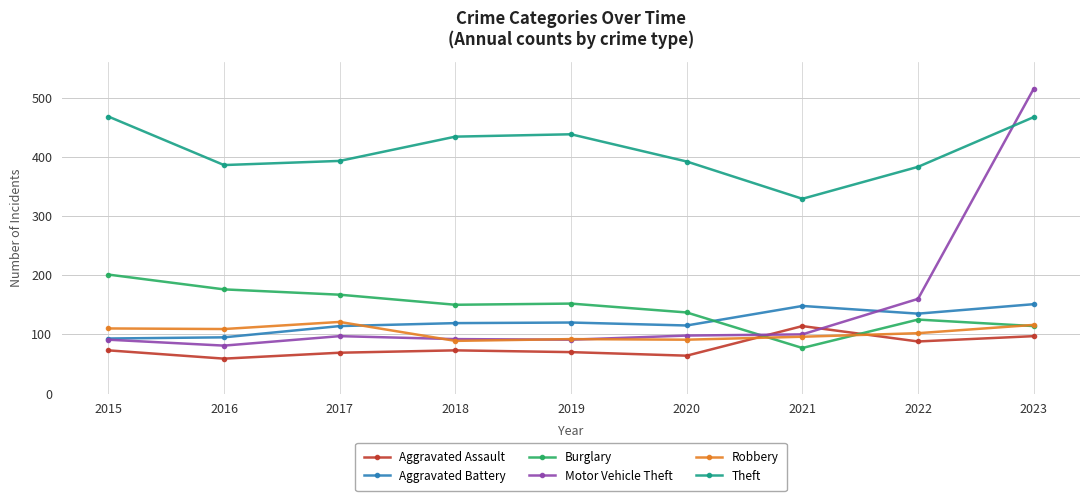

What is the spread (max minus min) of values at 2015?

395